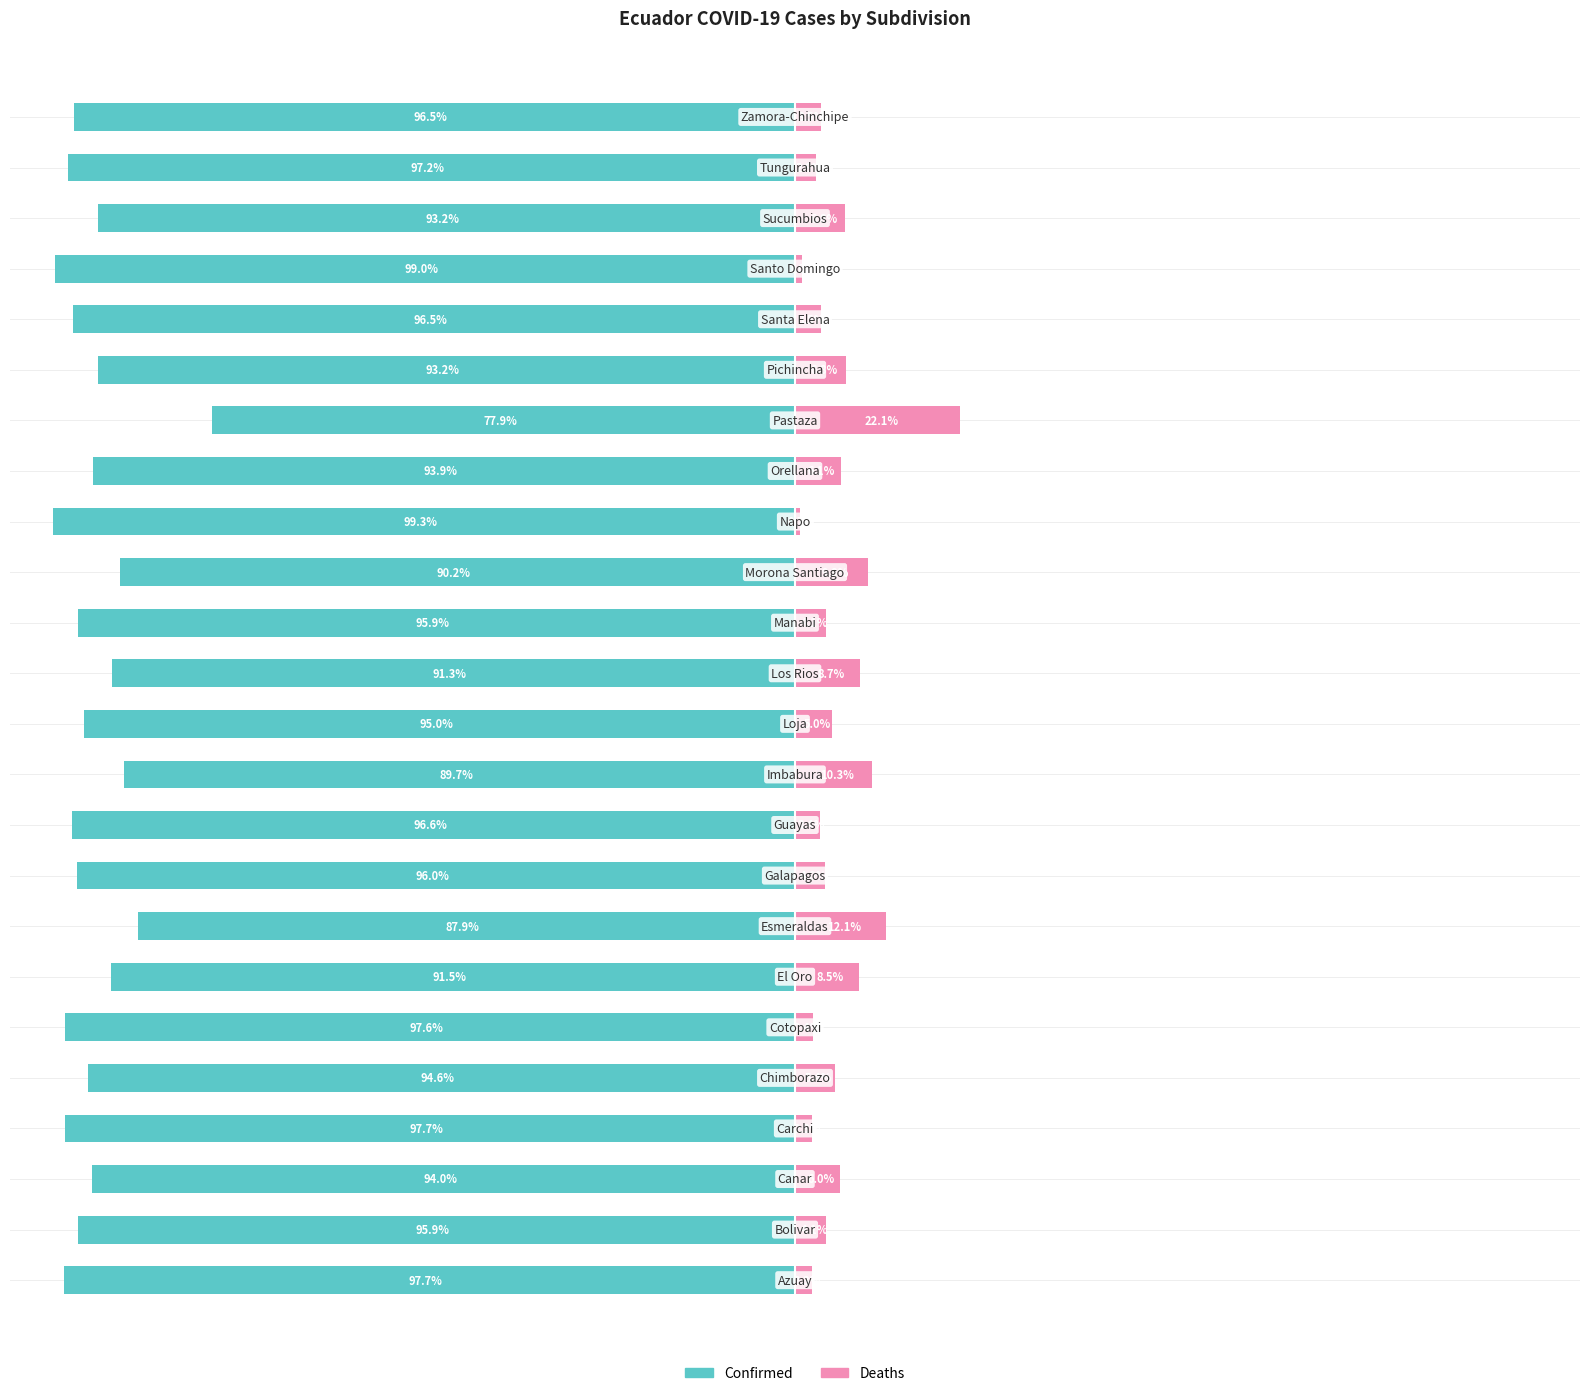

Are the bars grouped side by side (vs. stacked)?

Yes